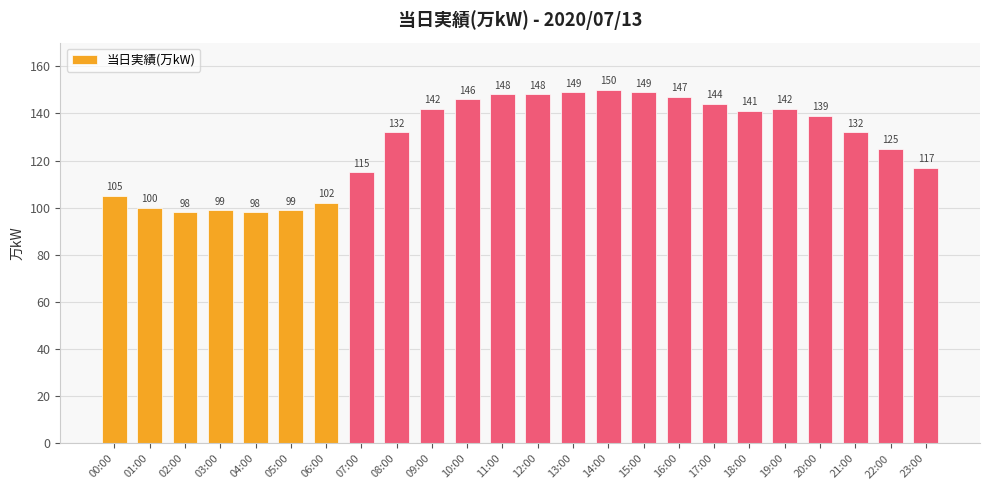

What position from the right is 09:00?

15